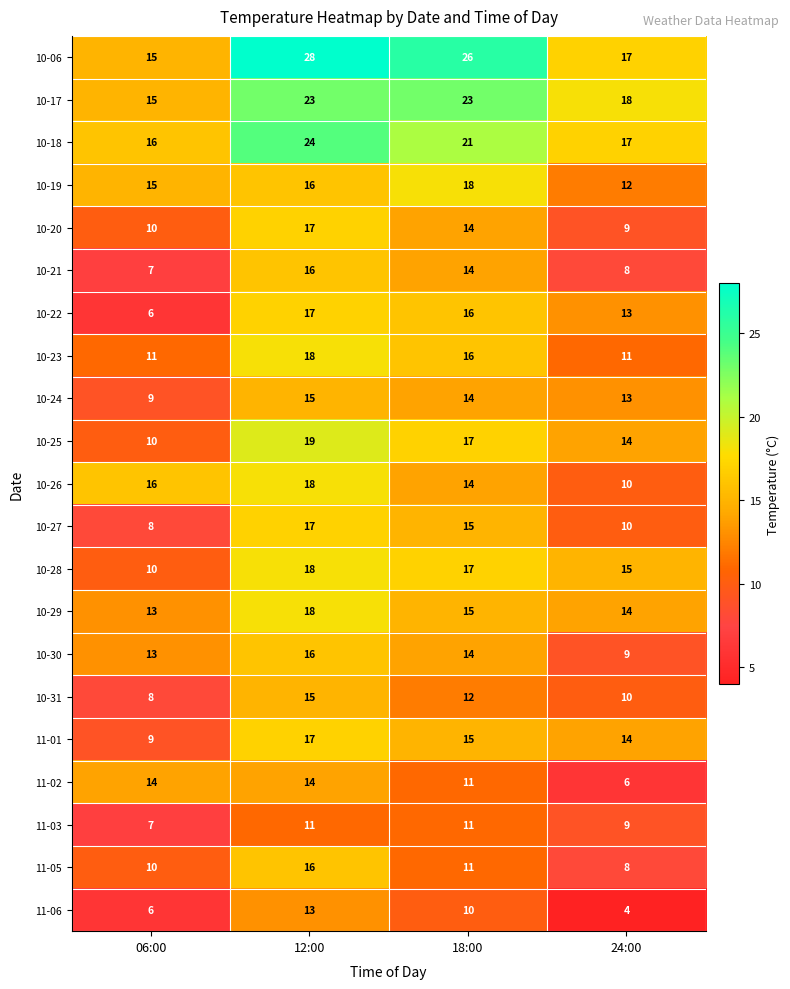

At which label does 11-01 first exceed 15?

12:00